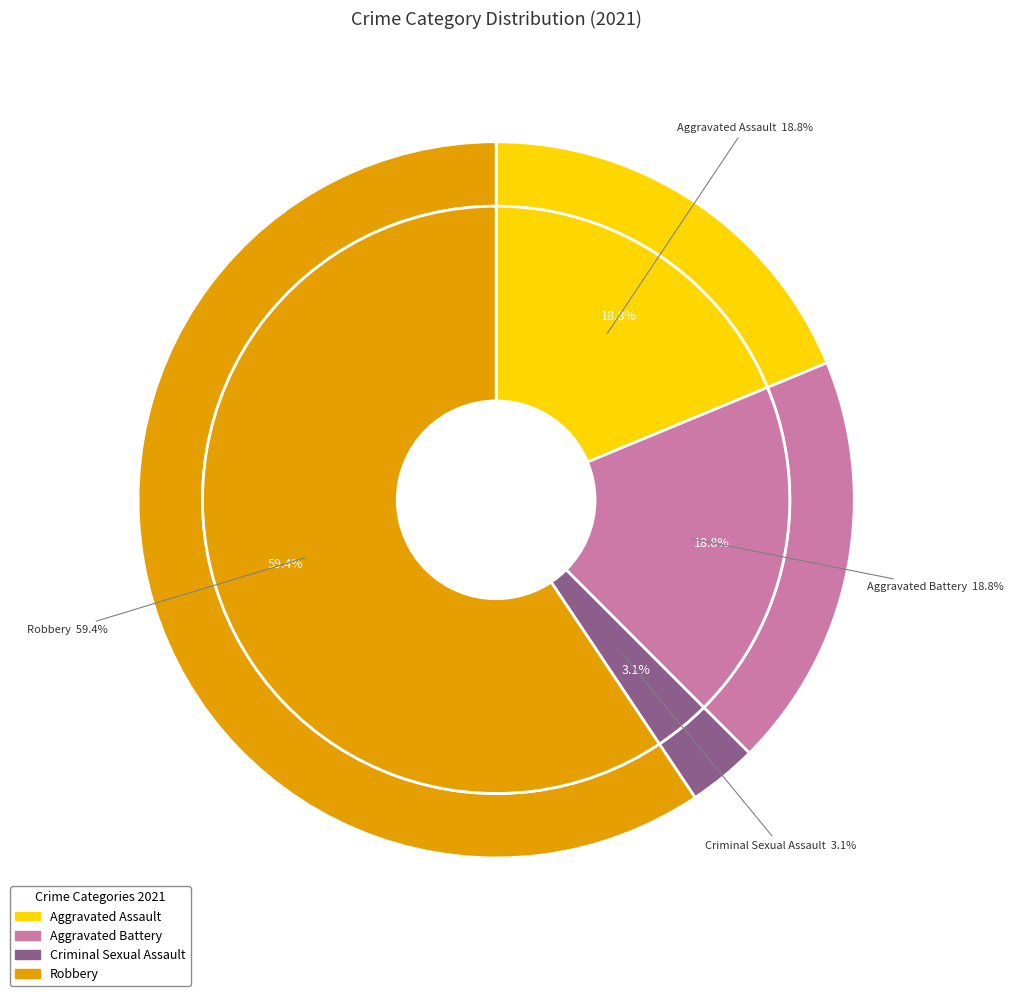

What percentage is the Aggravated Assault slice, to the nearest percent?

19%